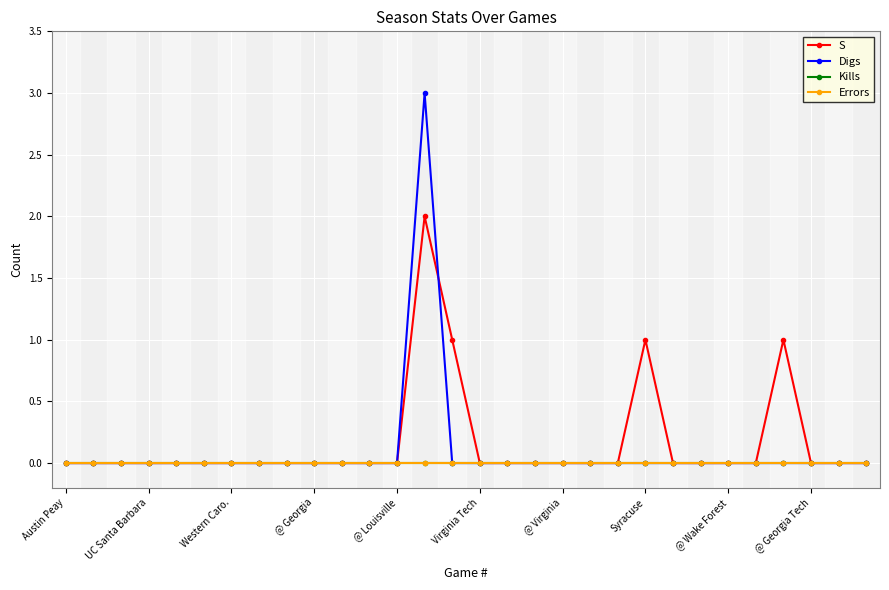

Where is Digs nearest to the value 1?

Austin Peay